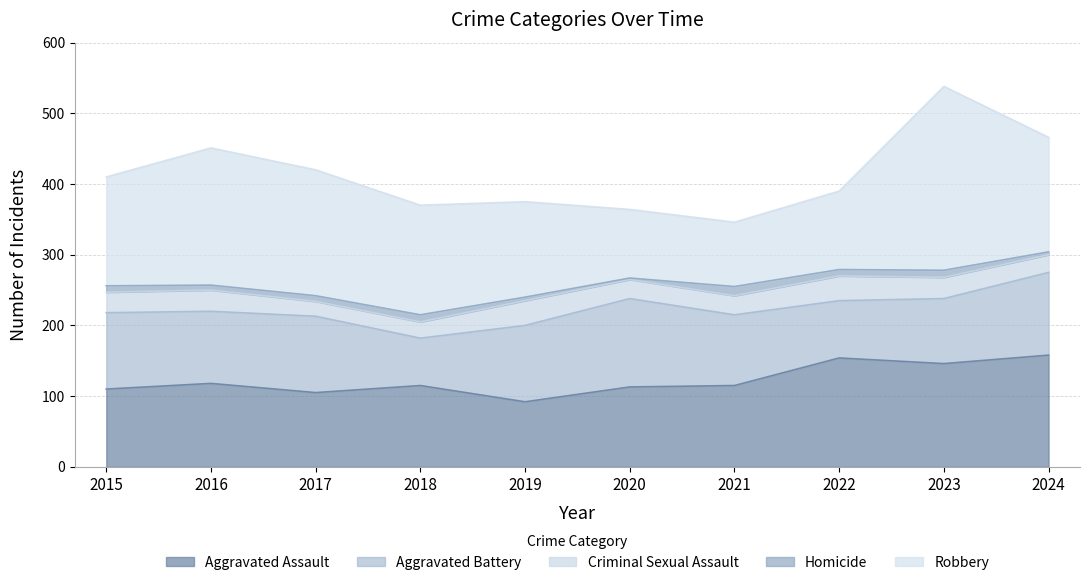

True or false: Robbery and Criminal Sexual Assault intersect in this chart.

False